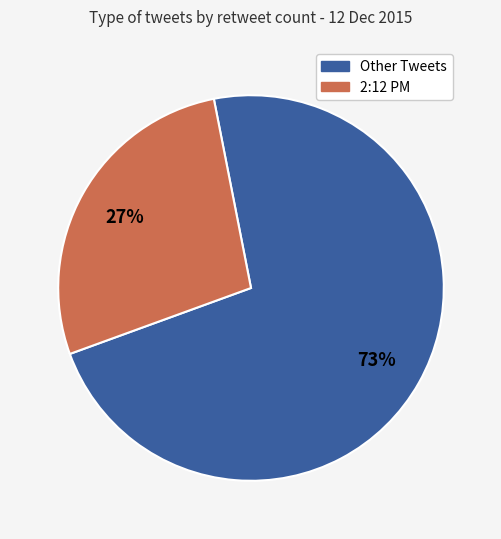

Is there a majority slice in this chart?

Yes